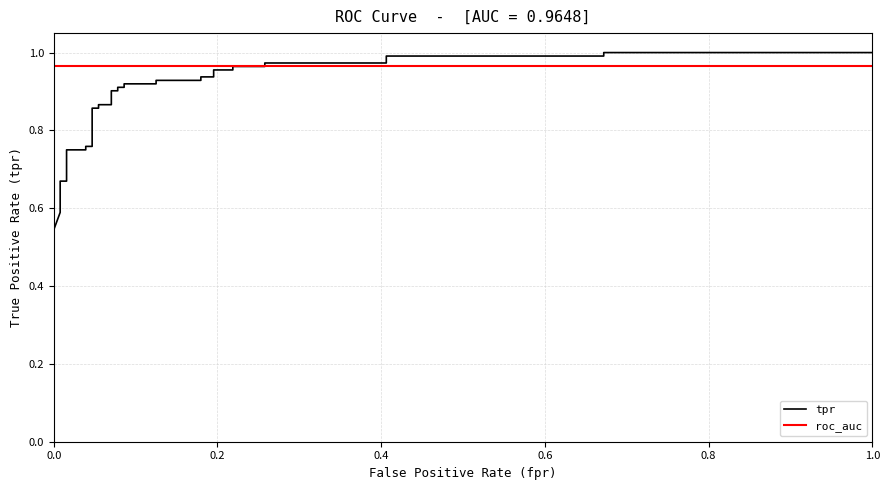

Which series has the widest spread of values?

tpr